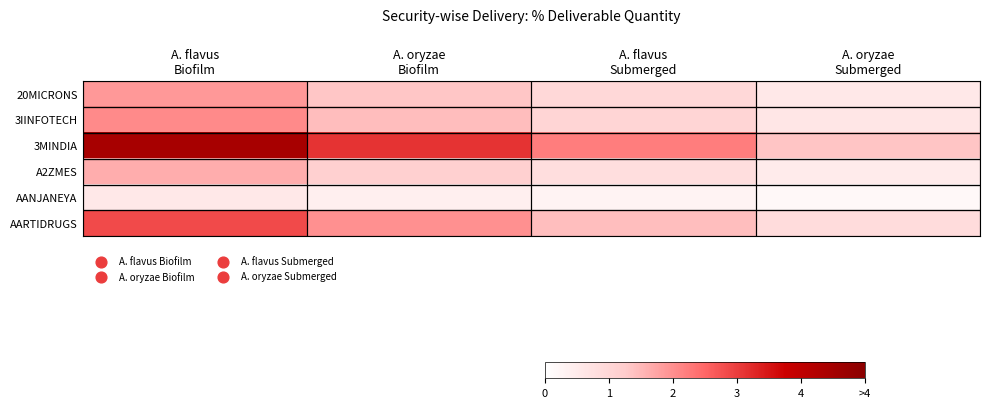

Reading left to right, transcribe all the data shown in this chart.

20MICRONS: A. flavus
Biofilm=1.9	A. oryzae
Biofilm=1.3	A. flavus
Submerged=0.9	A. oryzae
Submerged=0.6
3IINFOTECH: A. flavus
Biofilm=2.1	A. oryzae
Biofilm=1.4	A. flavus
Submerged=1.0	A. oryzae
Submerged=0.6
3MINDIA: A. flavus
Biofilm=4.4	A. oryzae
Biofilm=3.1	A. flavus
Submerged=2.2	A. oryzae
Submerged=1.3
A2ZMES: A. flavus
Biofilm=1.6	A. oryzae
Biofilm=1.1	A. flavus
Submerged=0.8	A. oryzae
Submerged=0.5
AANJANEYA: A. flavus
Biofilm=0.5	A. oryzae
Biofilm=0.4	A. flavus
Submerged=0.3	A. oryzae
Submerged=0.2
AARTIDRUGS: A. flavus
Biofilm=2.8	A. oryzae
Biofilm=2.0	A. flavus
Submerged=1.4	A. oryzae
Submerged=0.9